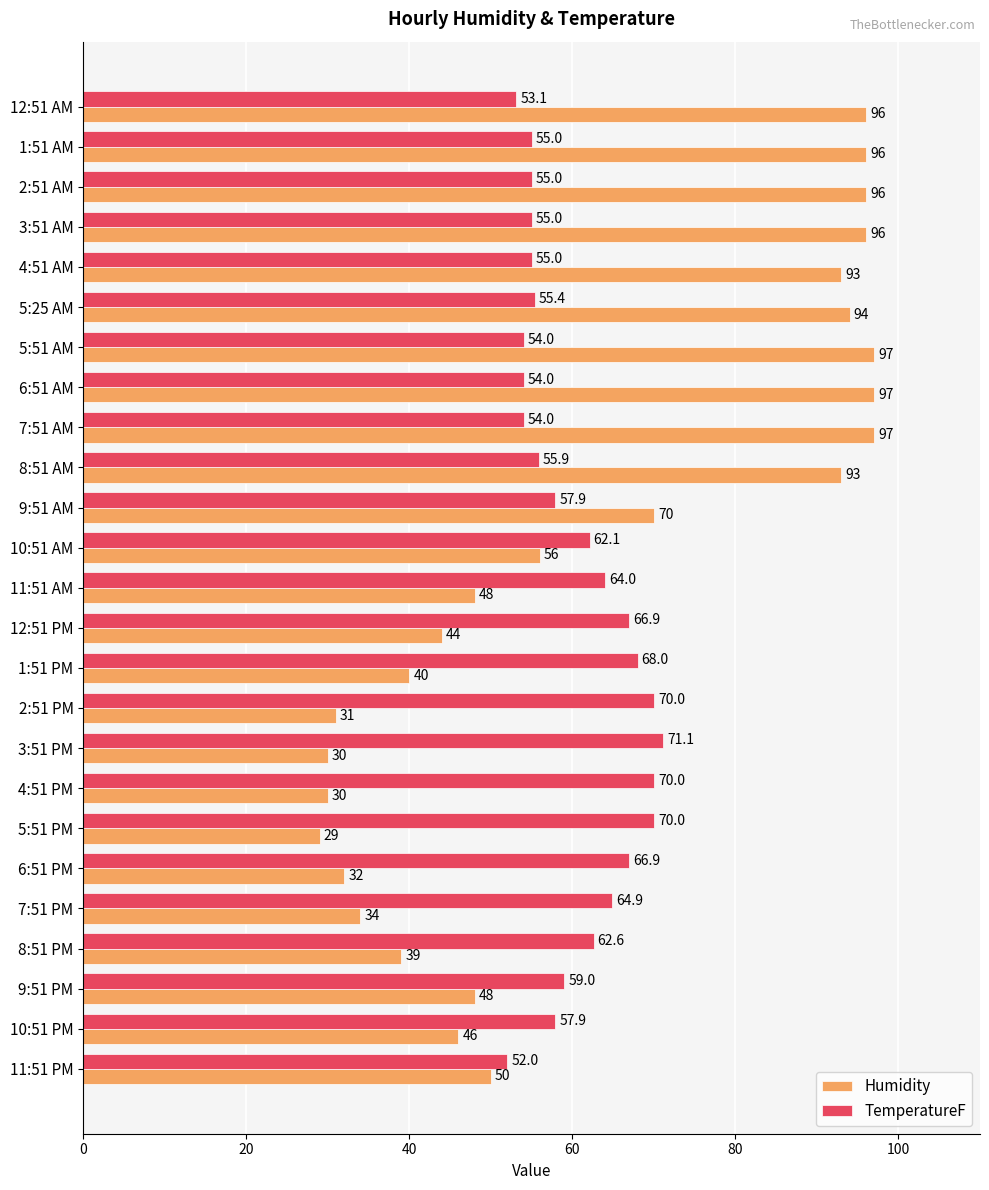

Which category has the lowest value across all series?

5:51 PM